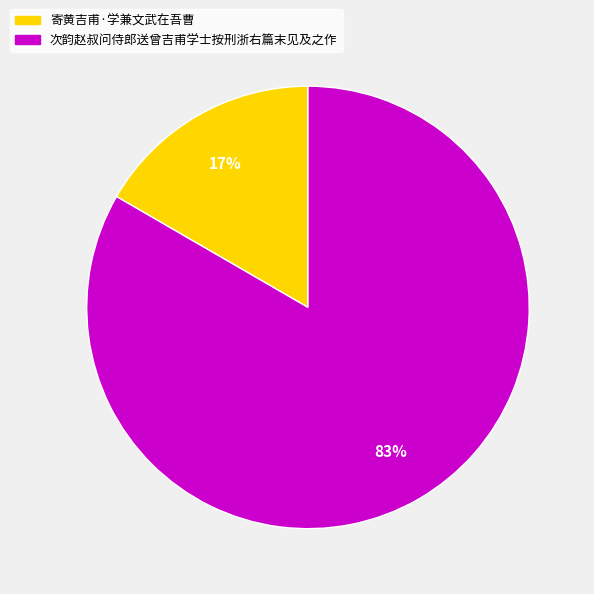

How many segments does this pie chart have?

2